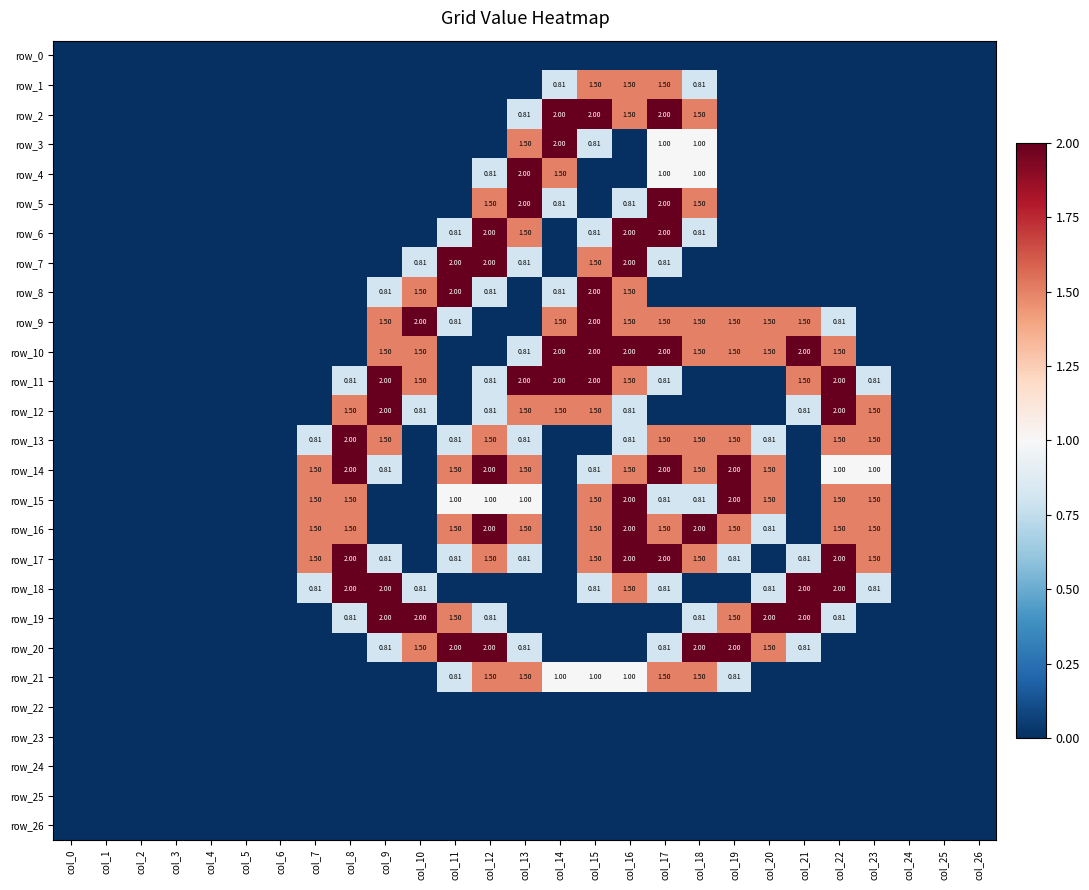

How many distinct data groups are displayed?

27